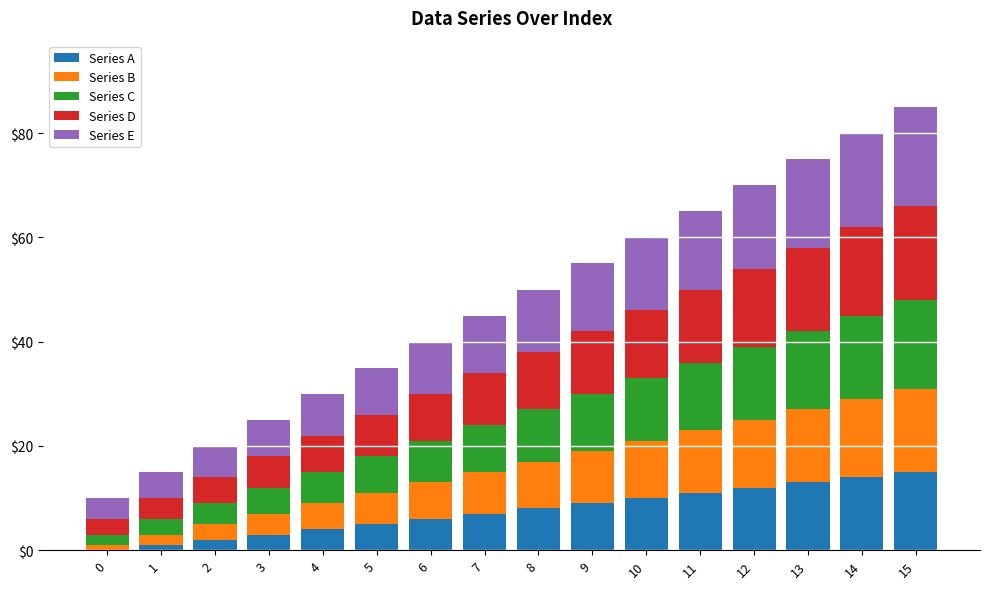

True or false: Series A has a value of 8 at 8.

True